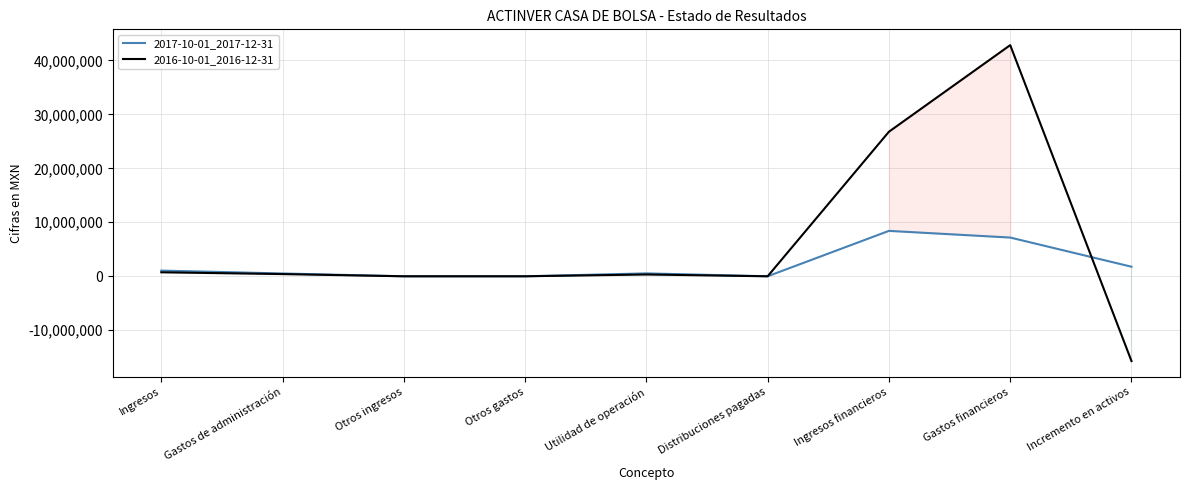

What are all the series names shown in the legend?

2017-10-01_2017-12-31, 2016-10-01_2016-12-31